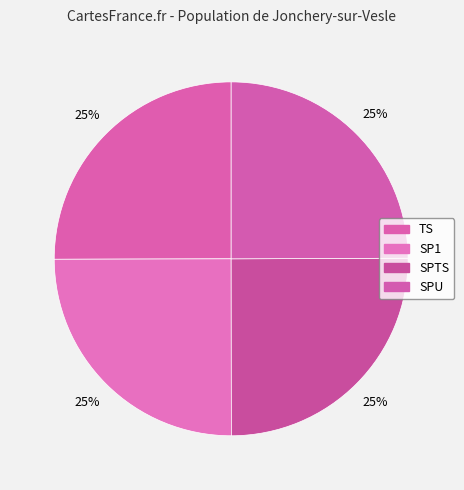

The SPTS slice represents 37% of the pie. True or false?

False